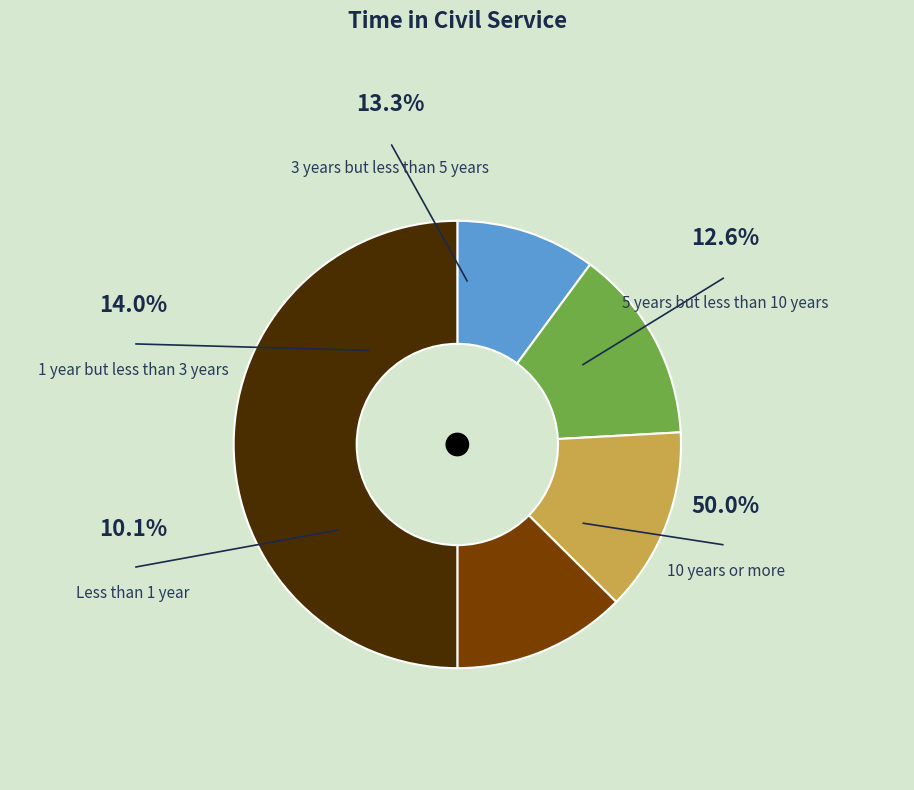

To the nearest percent, what percentage of the pie is 10 years or more?

50%